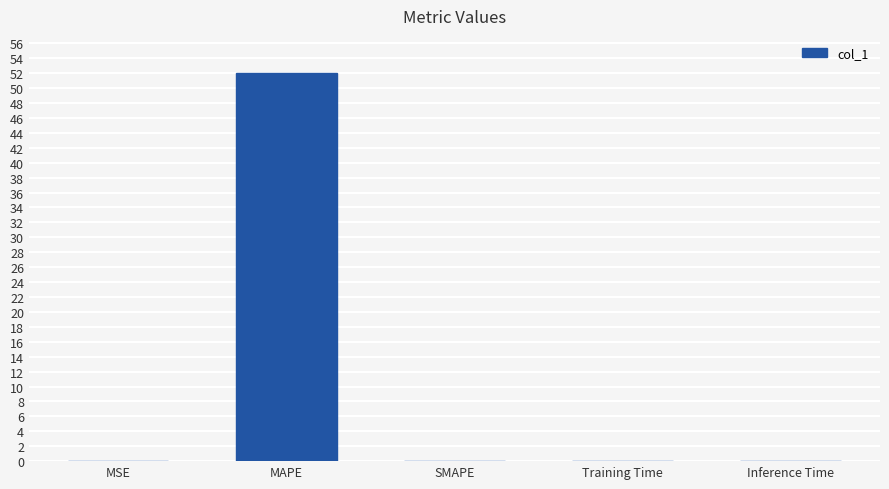

Is it true that the value at SMAPE is 0.0?

True